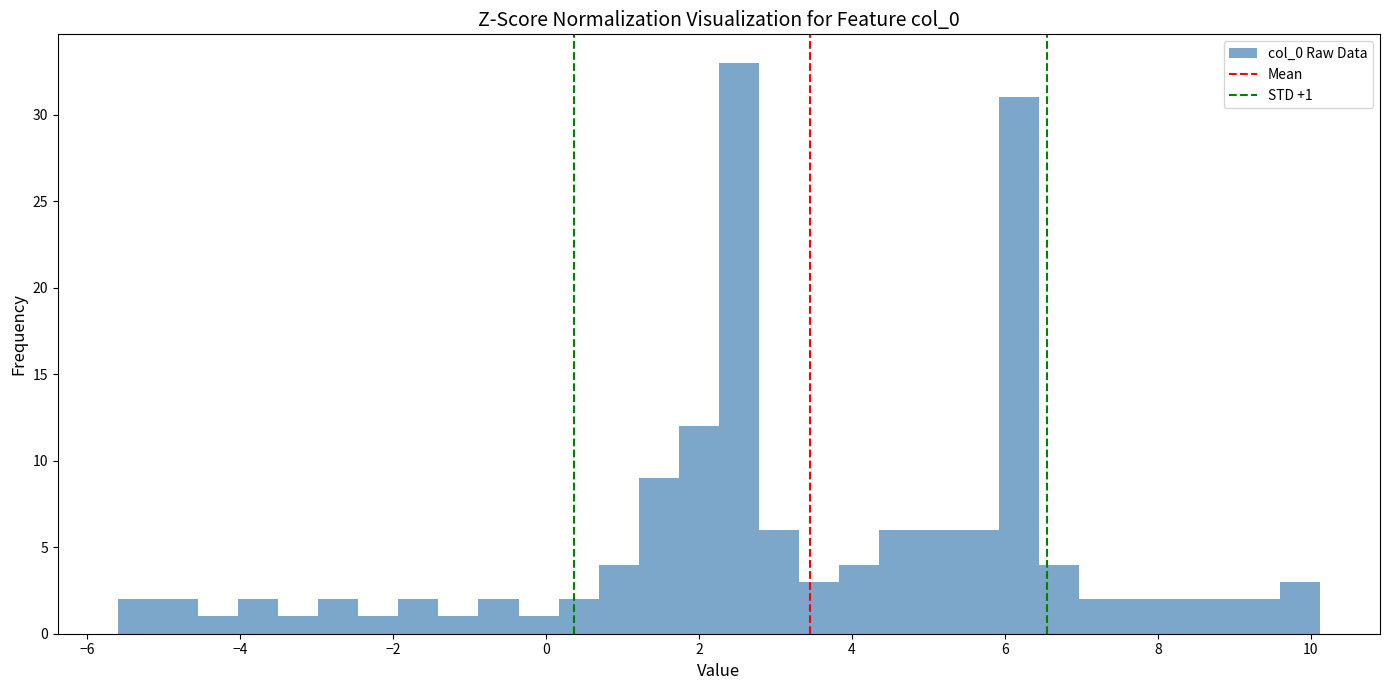

Around what value on the x-axis is the tallest bar? Give the approximate position of its centre, as read against the axis.

2.6